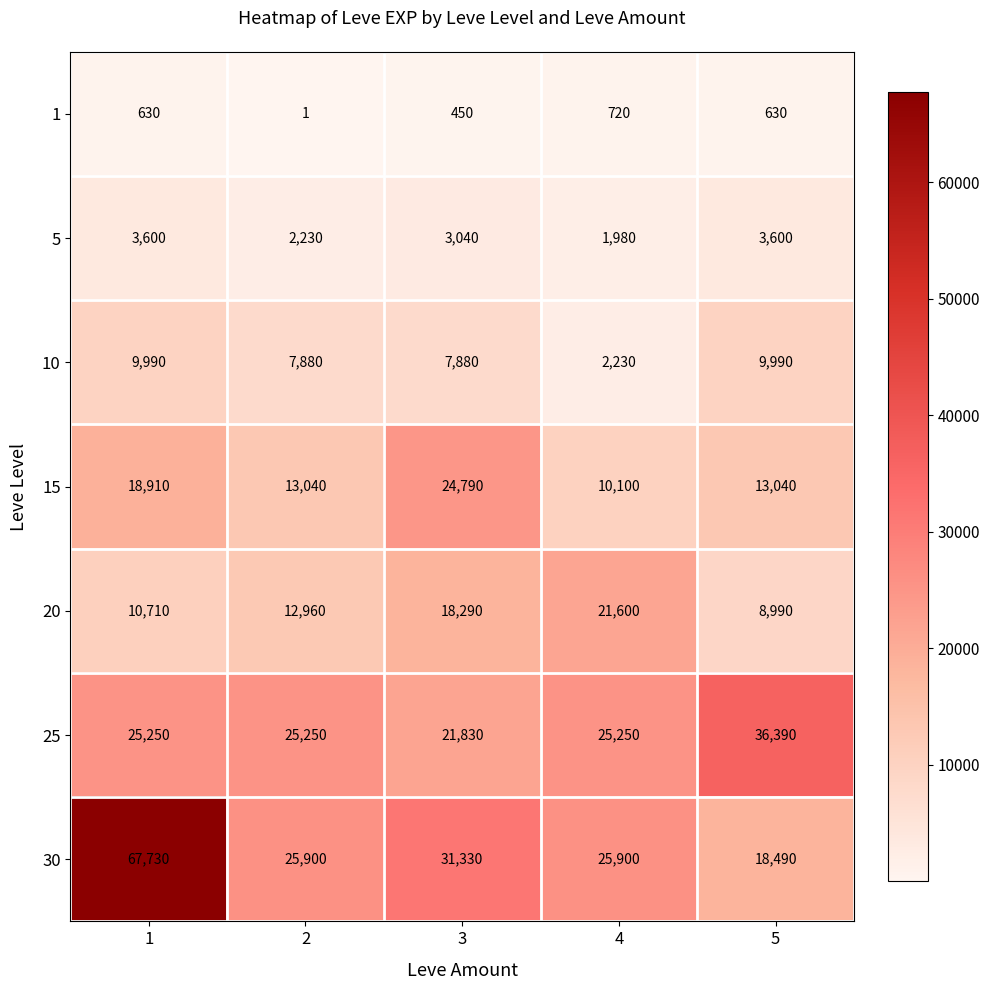

What is the total value across all series at 5?

91130